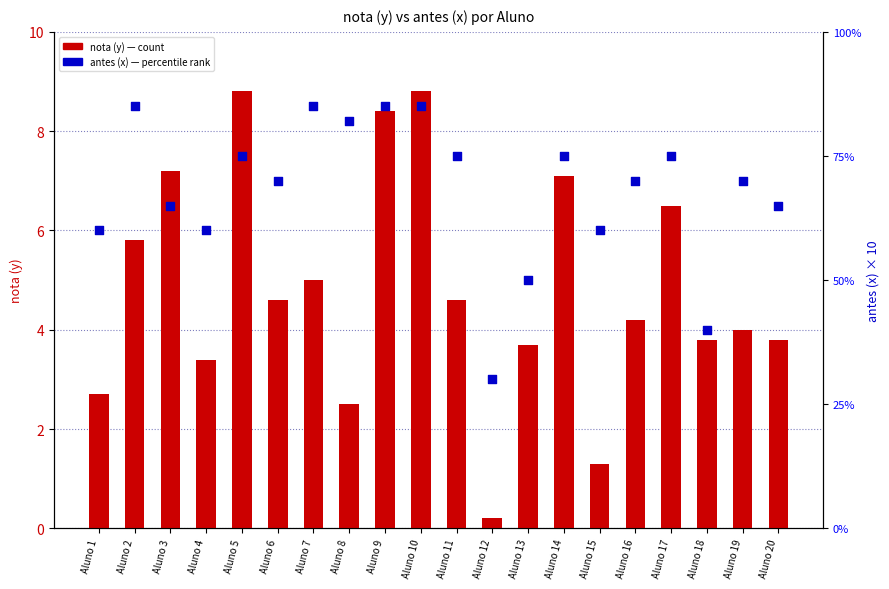

Which series has the largest Y range (max minus min)?

antes (x)